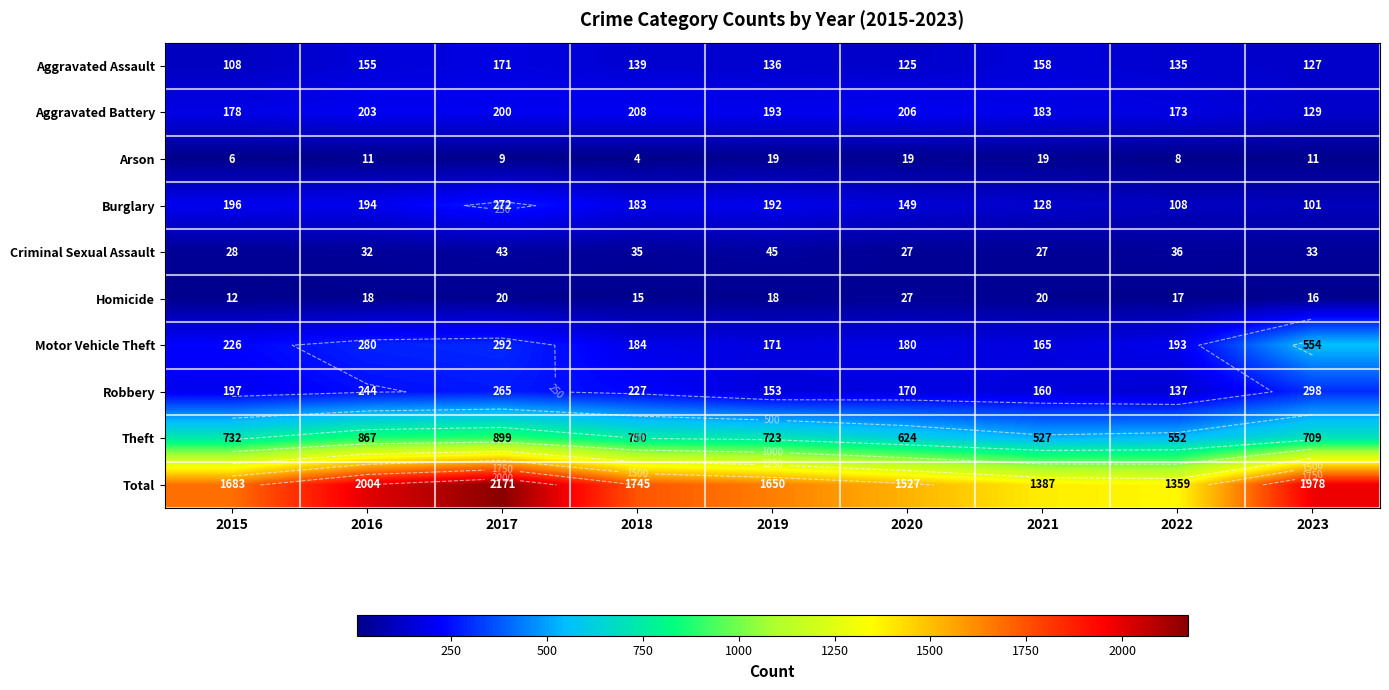

True or false: Motor Vehicle Theft has a value of 383 at 2015.

False